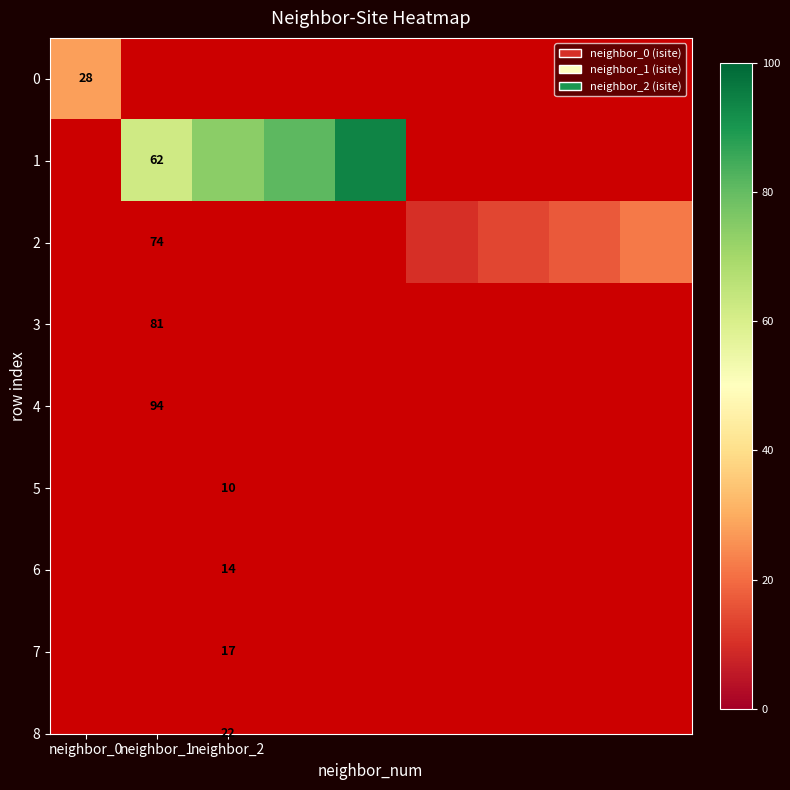

How many distinct data groups are displayed?

3